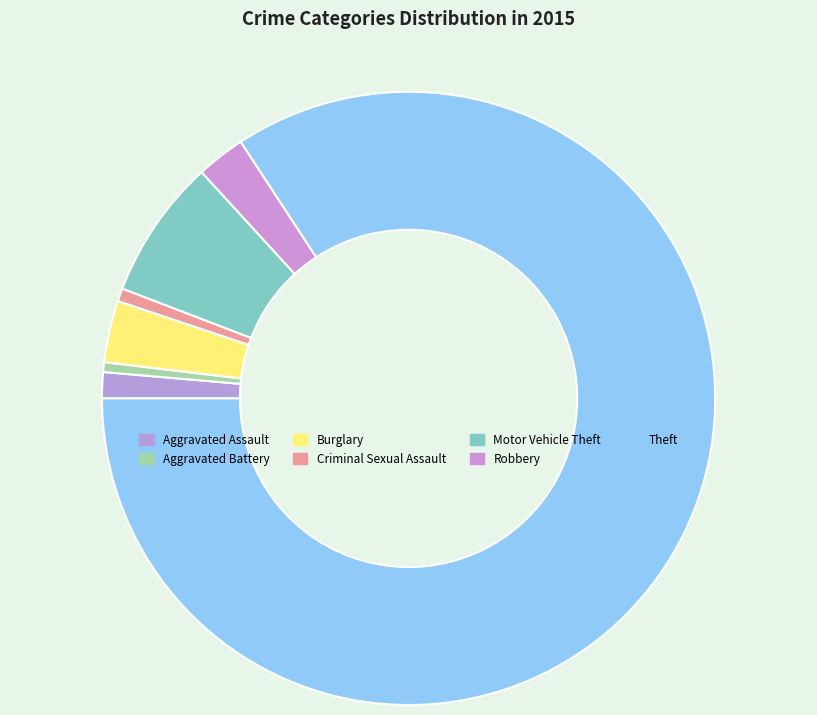

How many segments does this pie chart have?

7